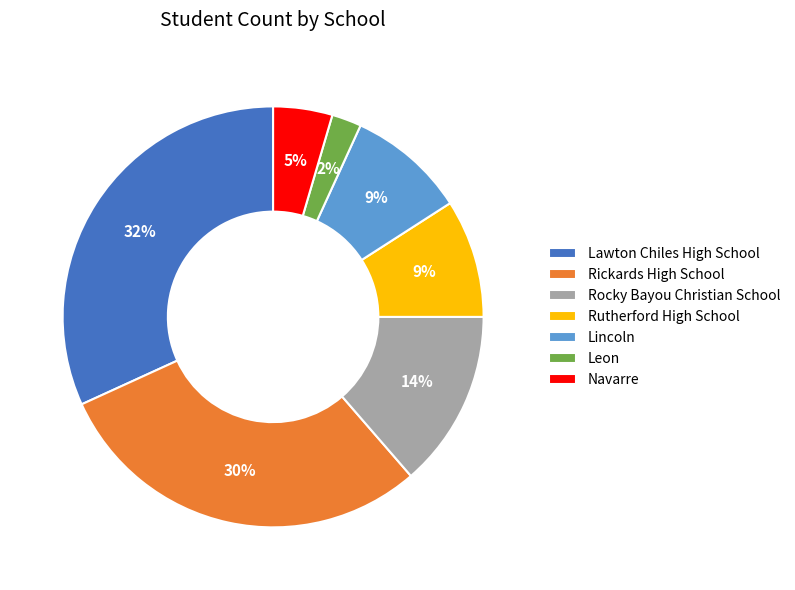

Count the number of slices in the pie.

7